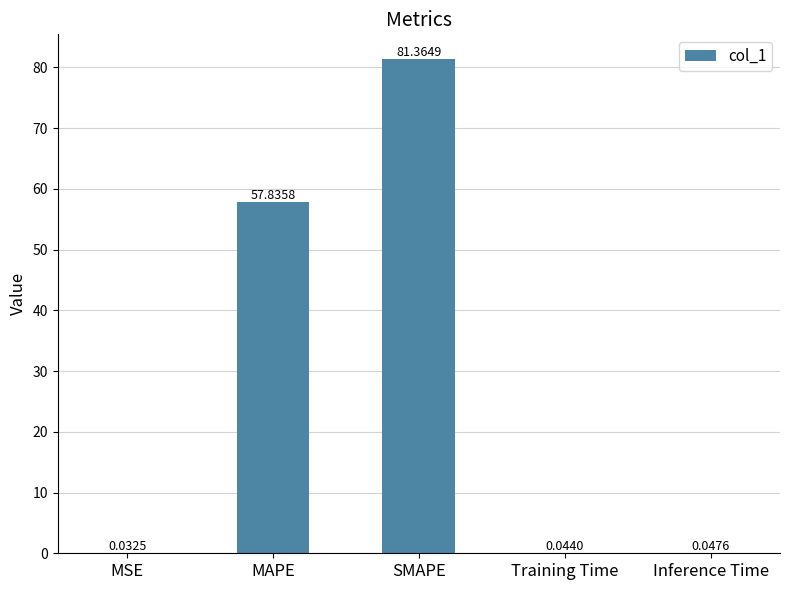

Which category has the highest value across all series?

SMAPE